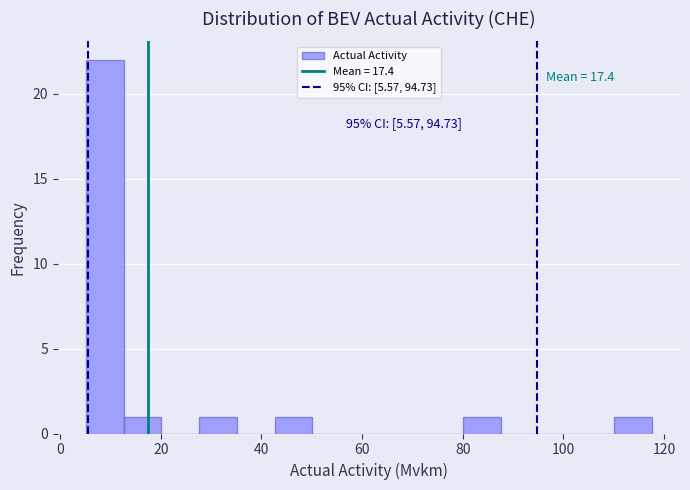

Read against the x-axis, roughly where is the centre of the tallest bar?

8